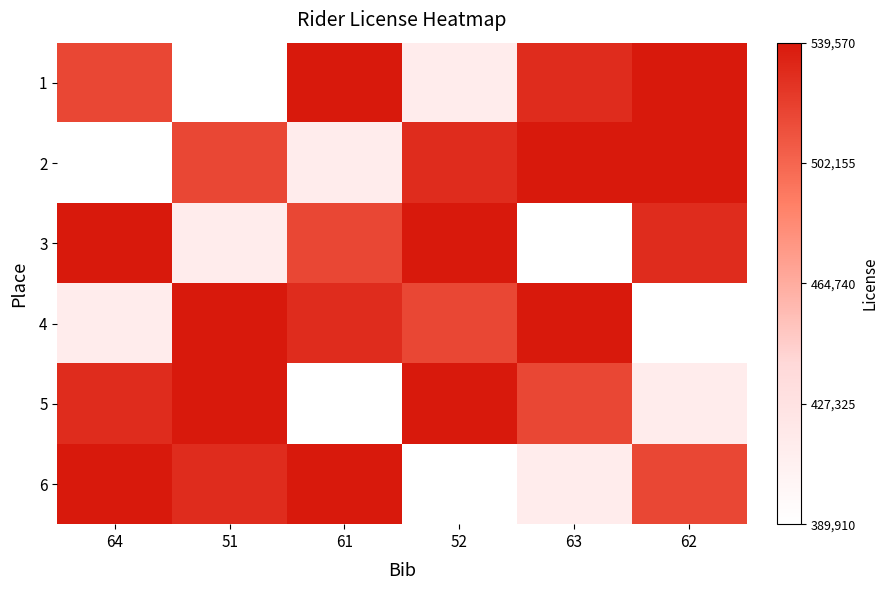

Which series changed the most between 51 and 52?

6